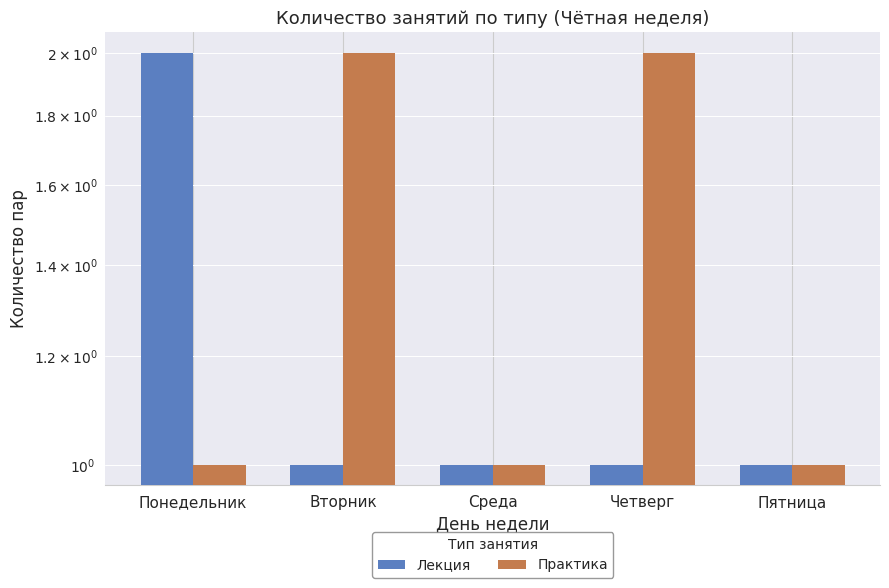

How many groups of bars are there?

5